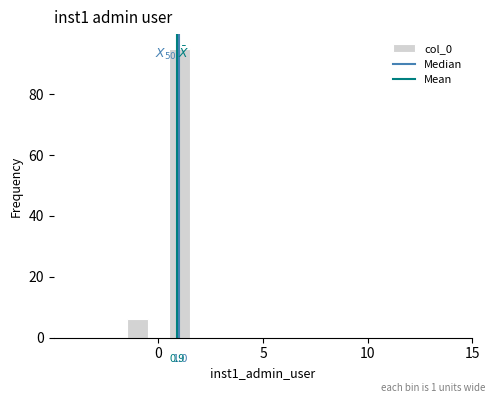

Around what value on the x-axis is the tallest bar? Give the approximate position of its centre, as read against the axis.

1.0